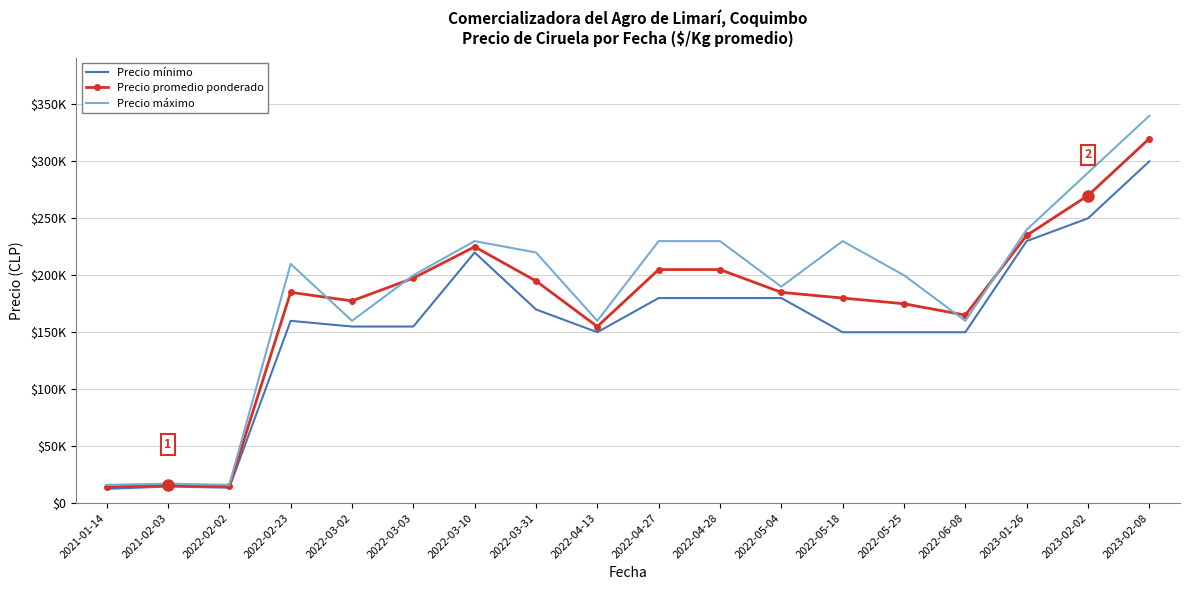

What are all the series names shown in the legend?

Precio mínimo, Precio promedio ponderado, Precio máximo